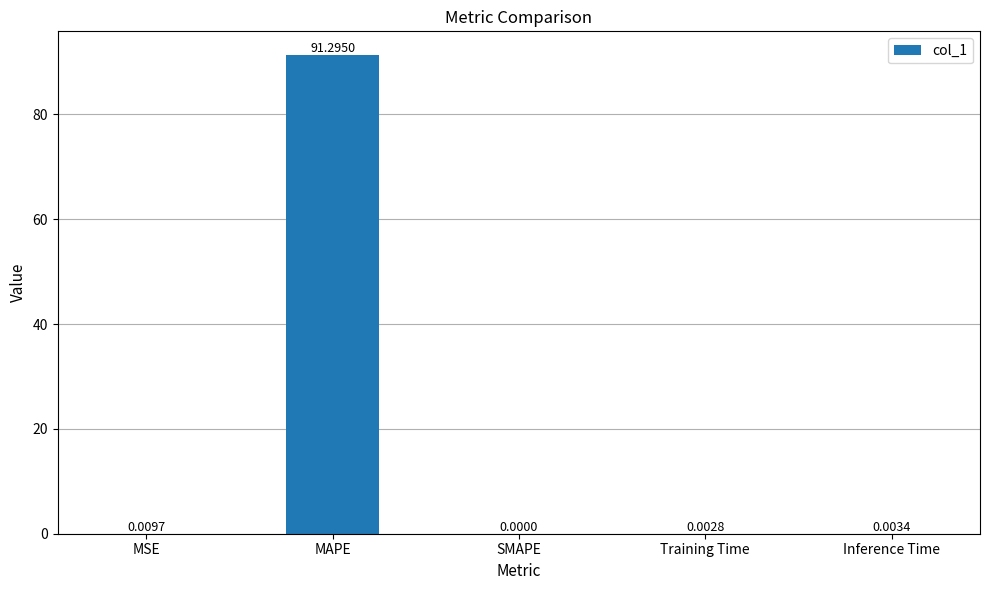

The chart shows a value of 0.0 at MSE. True or false?

True